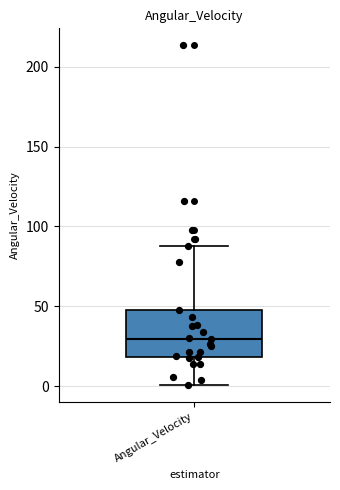

Where does the upper whisker of the box for Angular_Velocity end on the y-axis? The values are not printed on the chart, so give them approximately, as read against the axis.

90